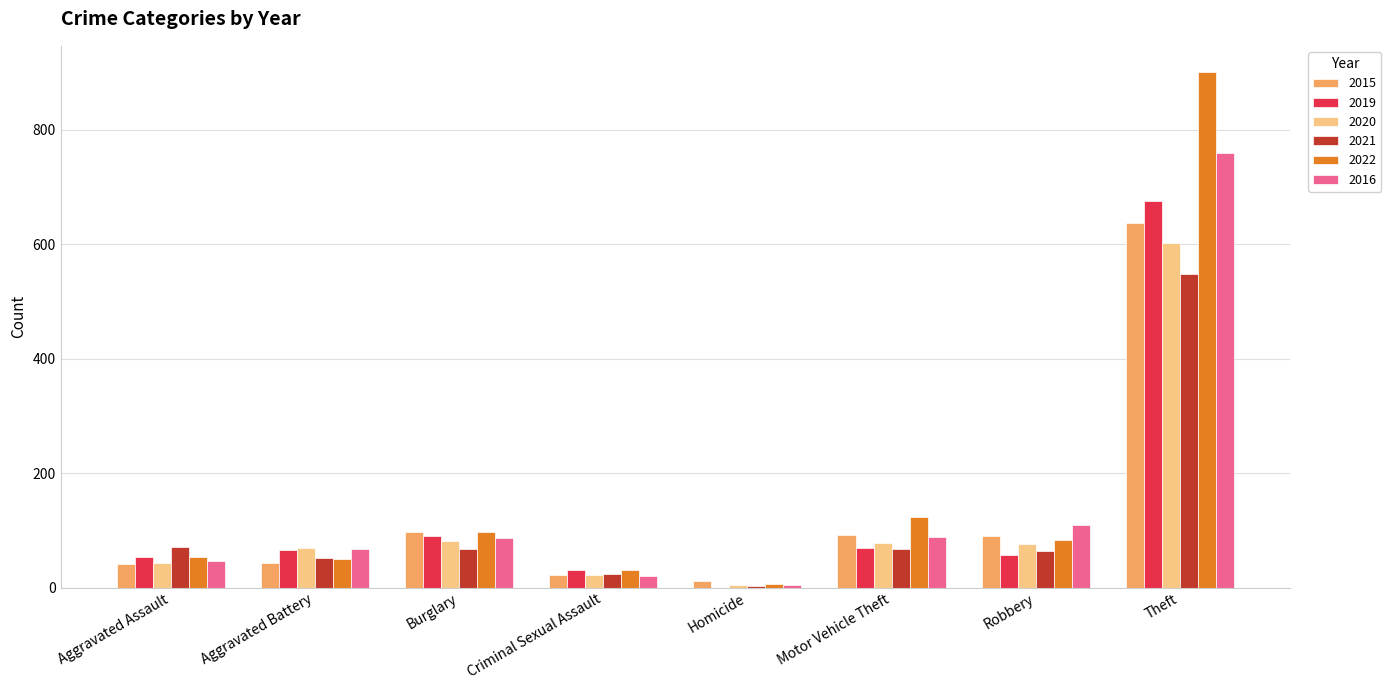

What is the sum of all 2016 values?

1181